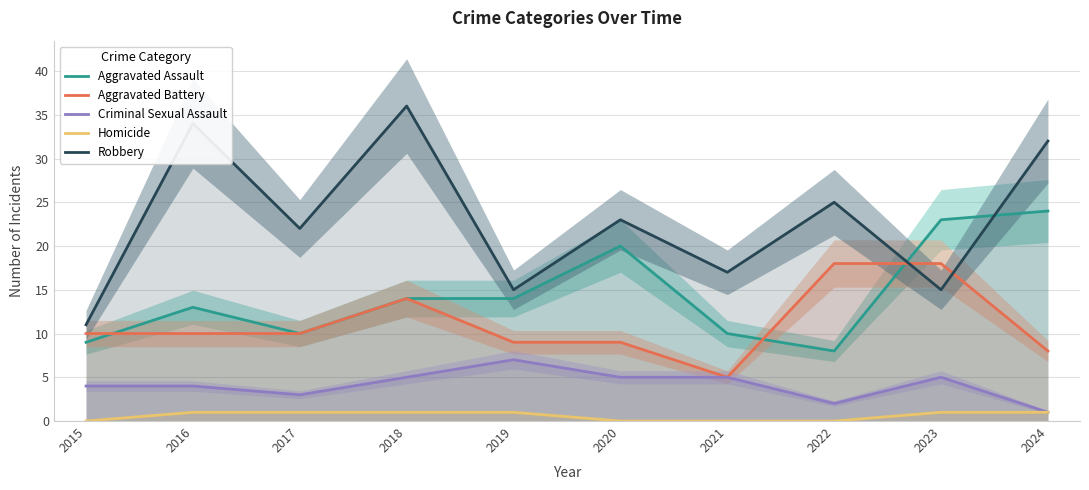

How many data points in Robbery are above 23?

4